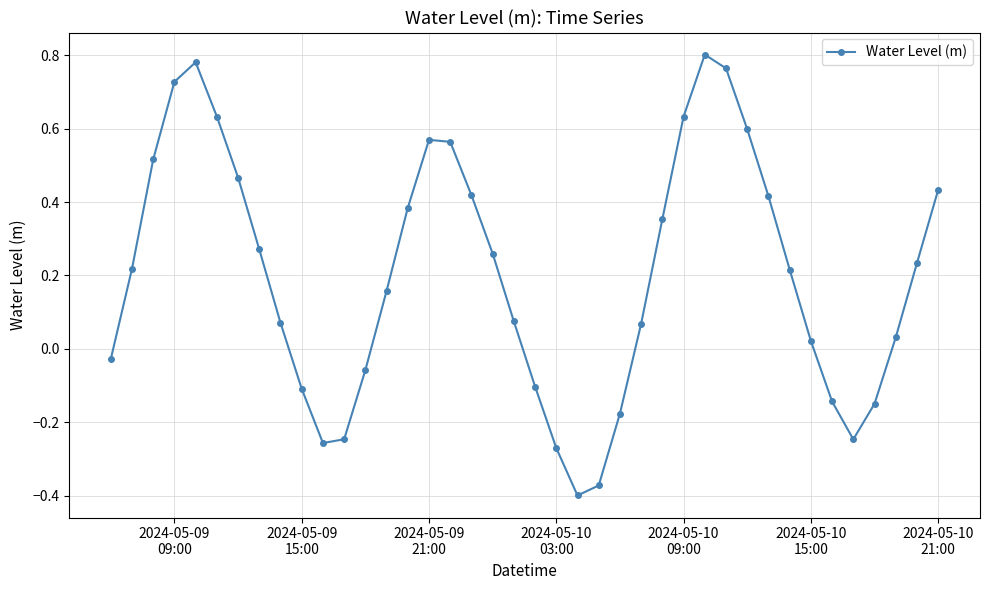

How many interior local peaks (higher than both neighbors) does the data have?

3